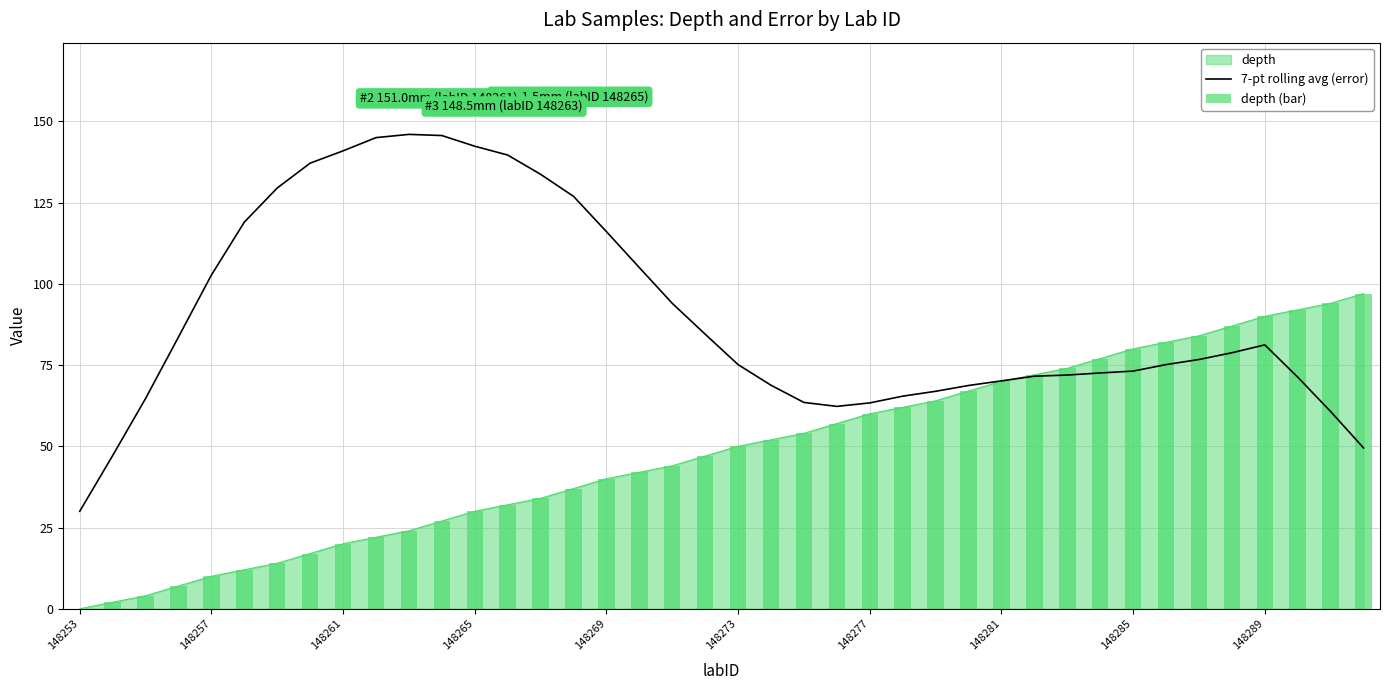

What is the value of the depth (bar) bar at the 8th from the left?

17.0